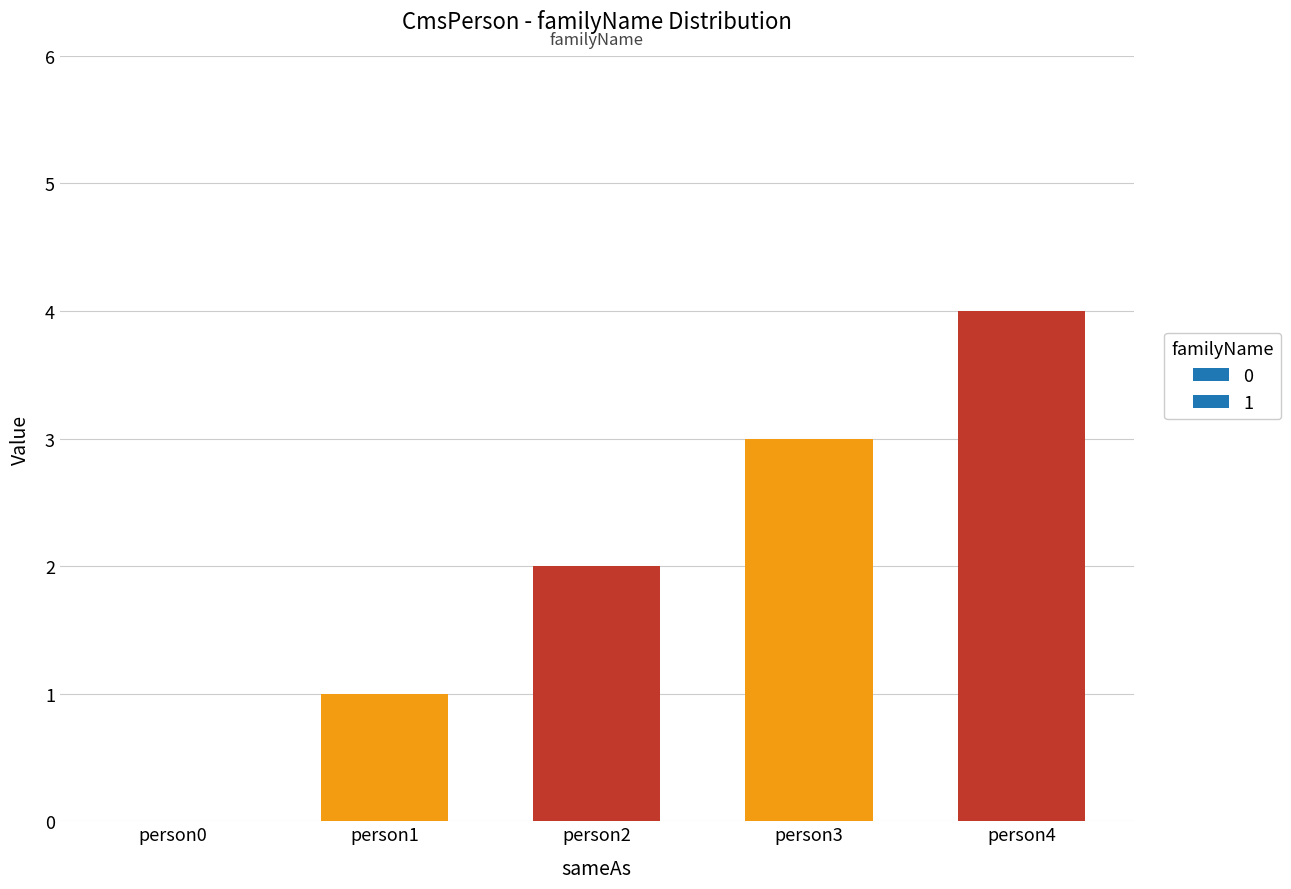

List the labels in order of value, smallest first.

person0, person1, person2, person3, person4